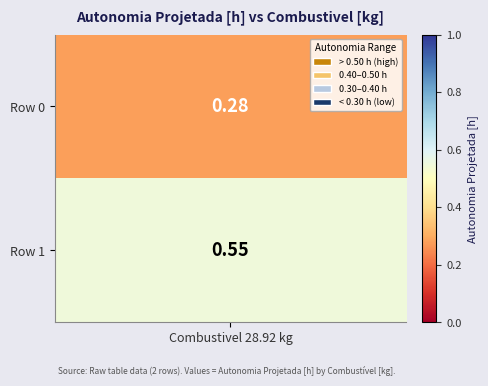

What is the difference between the maximum and minimum values in the 28.92 series?

0.3